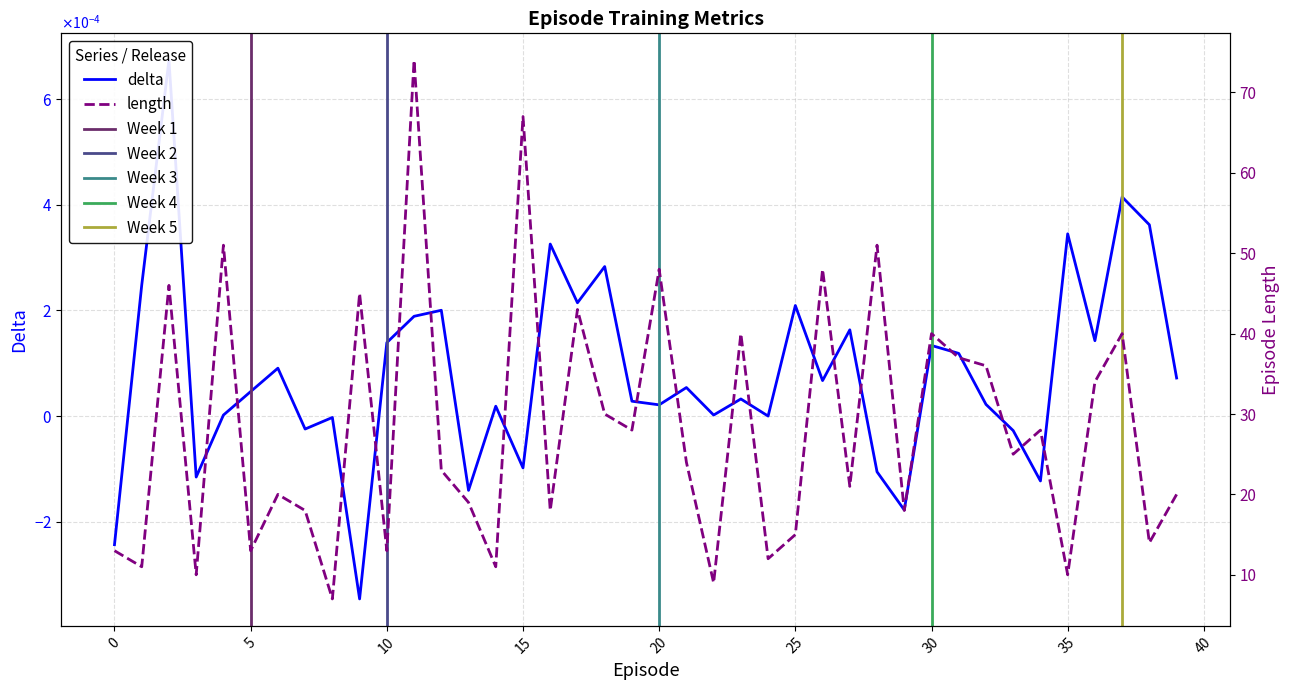

Where is the first local minimum for length?

1